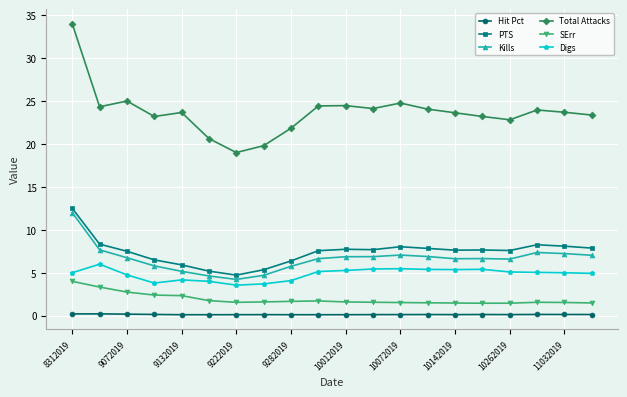

True or false: Hit Pct and Total Attacks intersect in this chart.

False